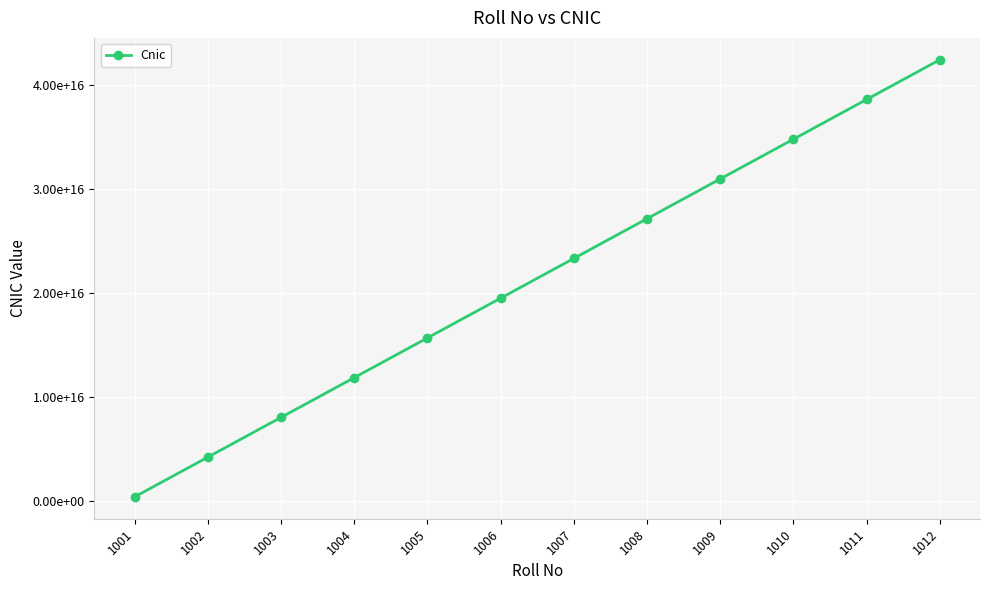

Reading left to right, transcribe all the data shown in this chart.

1001=424015548788787	1002=4240242424224410	1003=8056469299660040	1004=11872696175095700	1005=15688923050531300	1006=19505149925966900	1007=23321376801402500	1008=27137603676838200	1009=30953830552273800	1010=34770057427709400	1011=38586284303145000	1012=42402511178580704